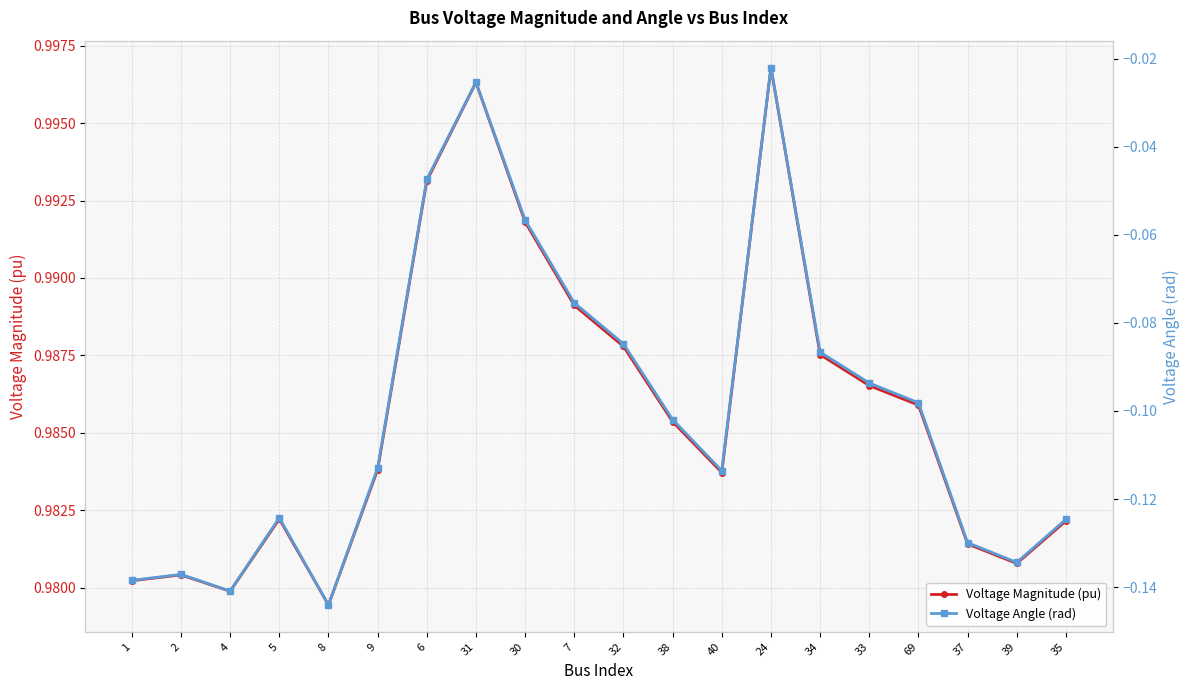

Where is the first local maximum for Voltage Angle (rad)?

2